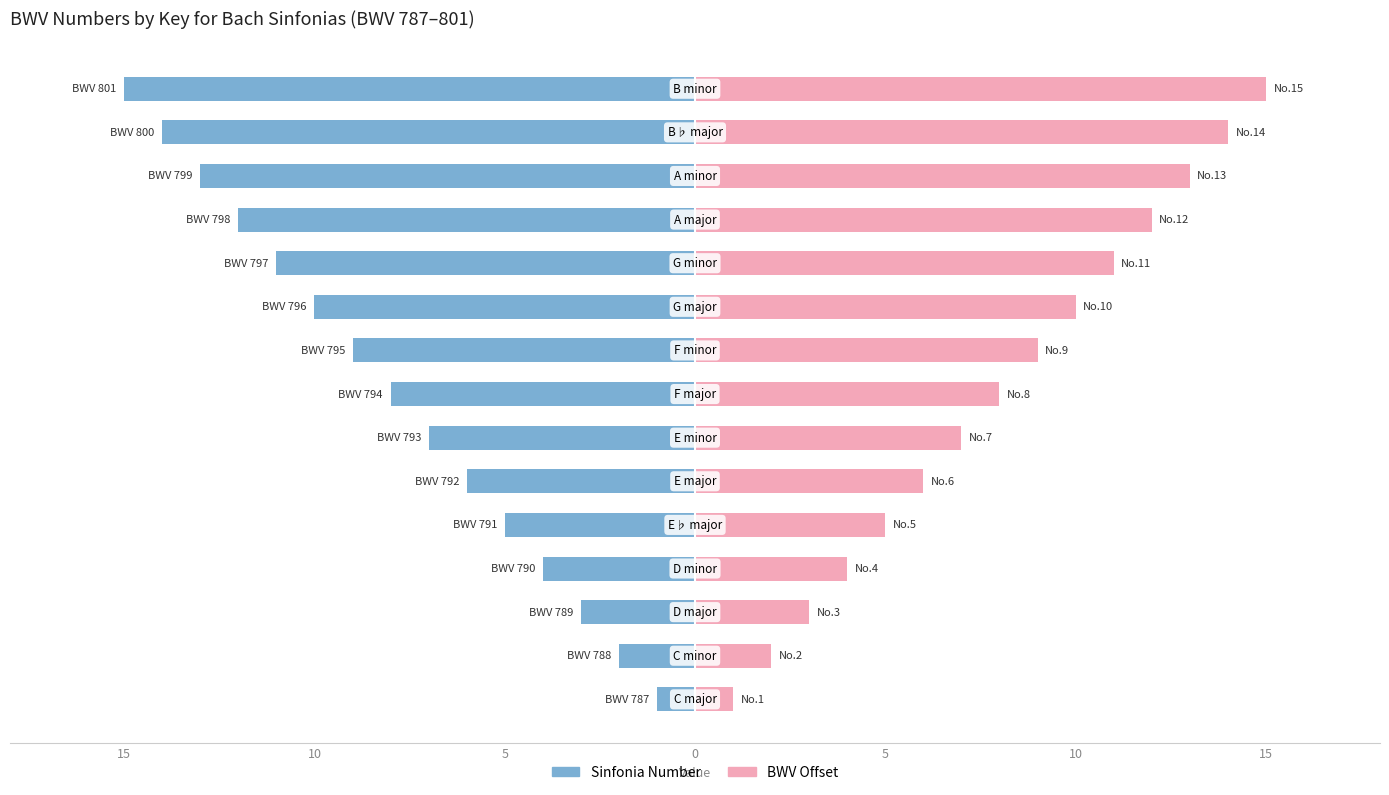

The BWV Offset series shows 25 at 13. True or false?

False